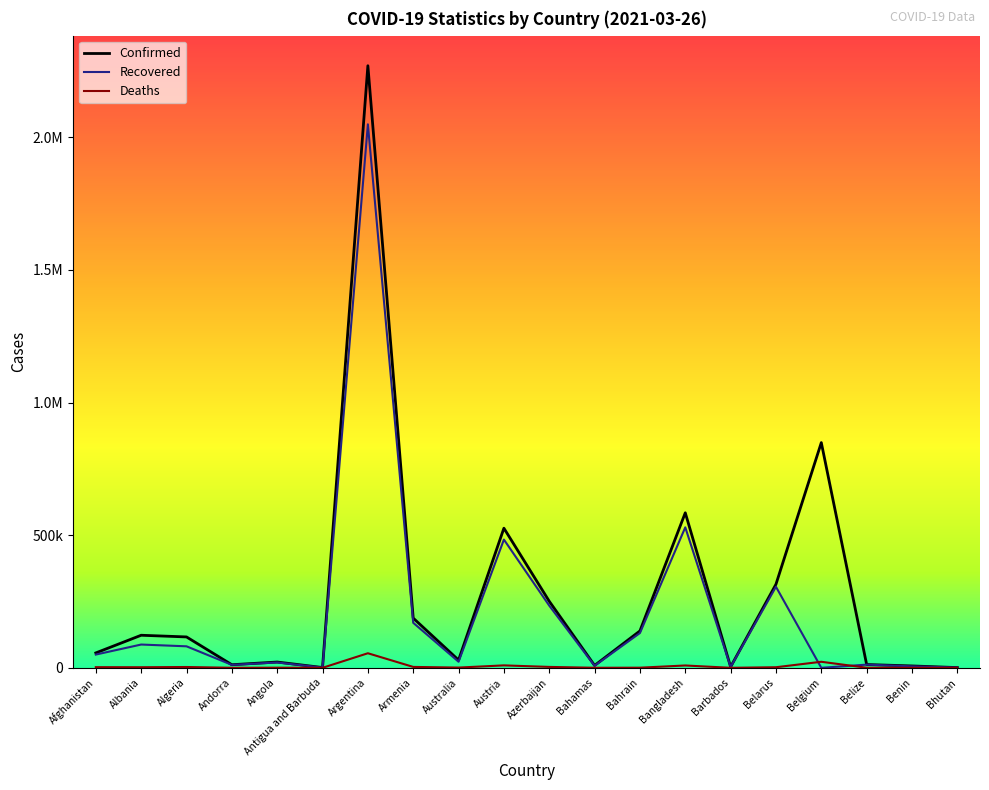

At Austria, list the series in order from largest to smallest.

Confirmed, Recovered, Deaths